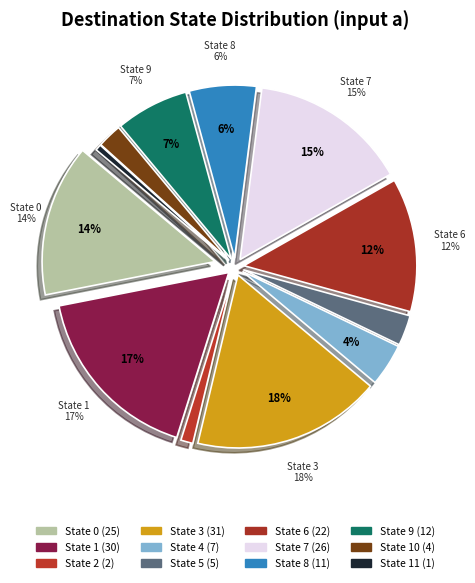

Is it true that State 9 is 7% of the pie?

True